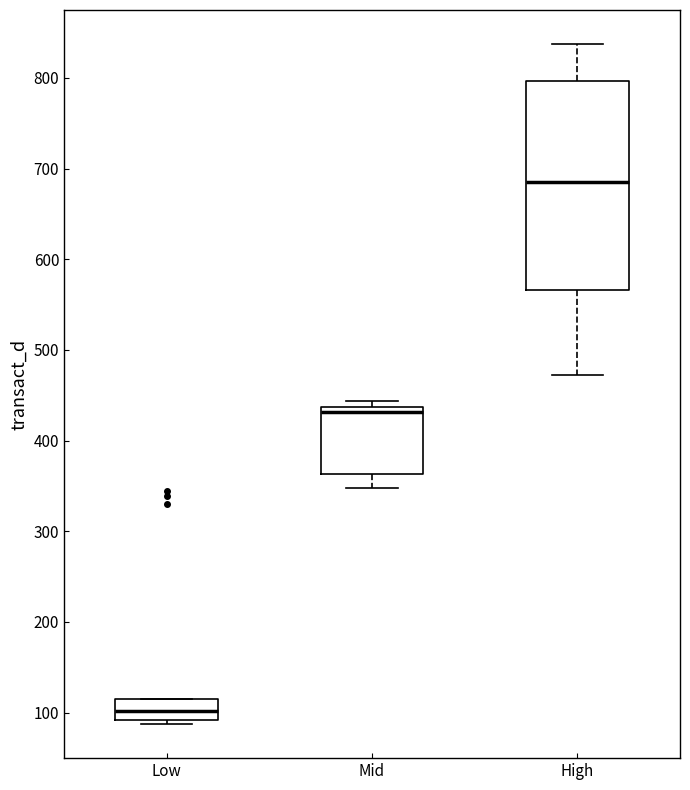

Comparing the boxes themselves (not the whiskers), which one is the tallest?

High